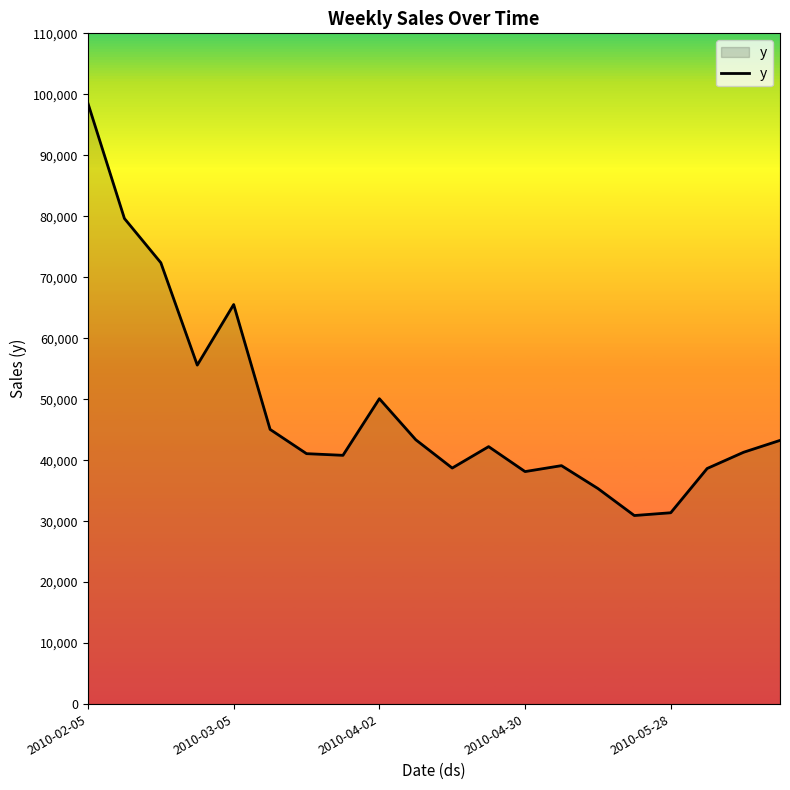

What is the maximum value shown in the chart?

98499.1